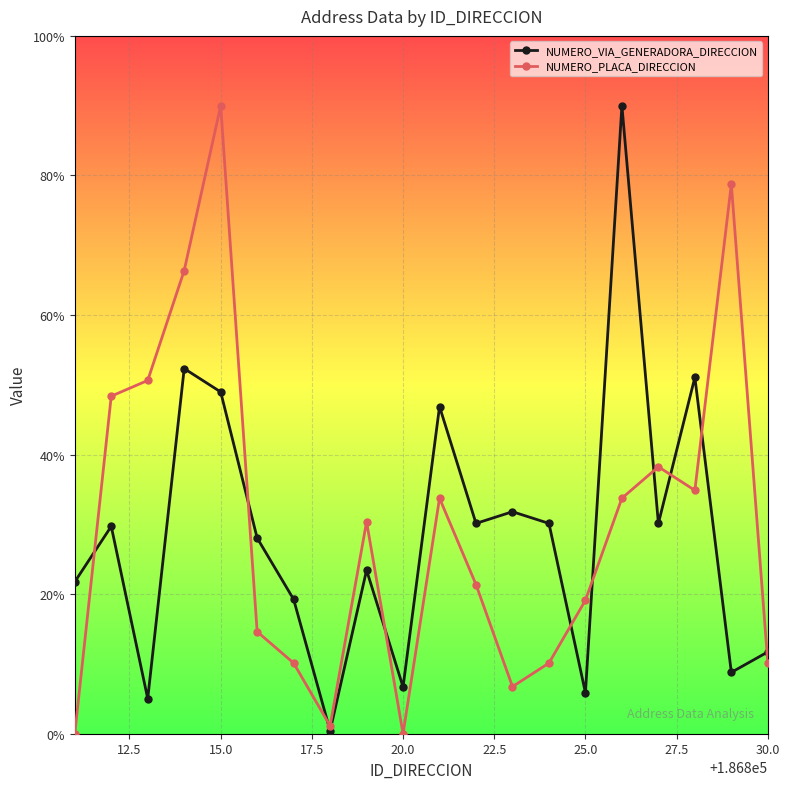

What is the value of the NUMERO_VIA_GENERADORA_DIRECCION point at the 17th from the left?

30.1